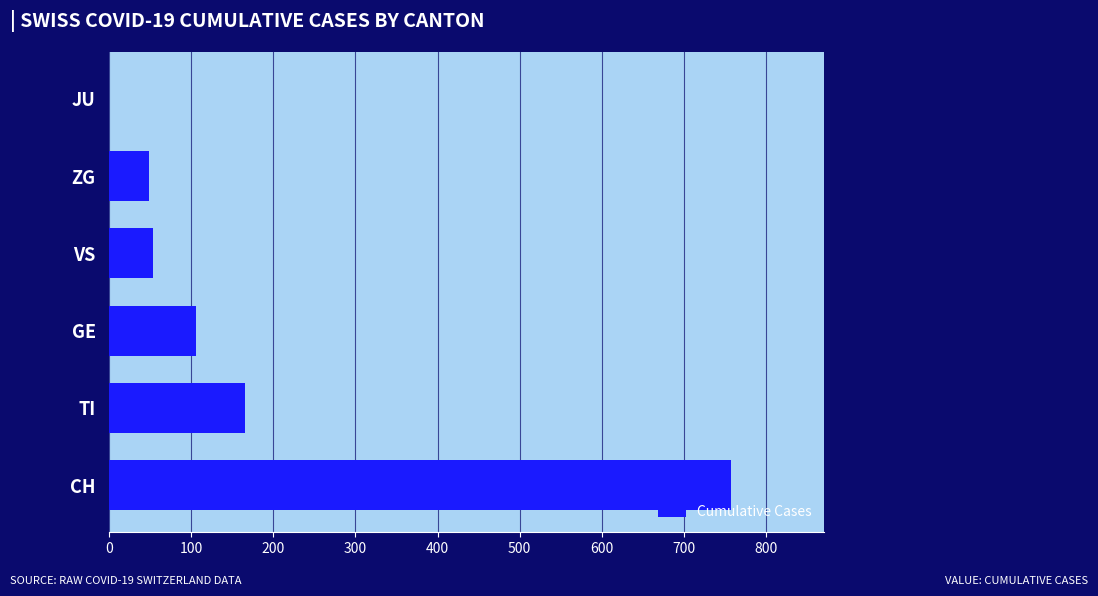

Which has a higher value, CH or JU?

CH